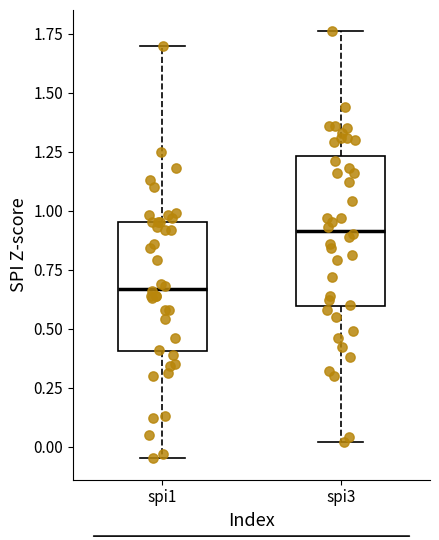

Reading left to right, transcribe this box plot: for each box, give where its median line is, the range the box spans, and where its two whiskers end, as read against the y-axis. The values are not printed on the chart, so give them approximately, as read against the axis.

spi1: median 0.65, box 0.40 to 0.95, whiskers -0.05 to 1.70
spi3: median 0.90, box 0.60 to 1.25, whiskers 0.00 to 1.75